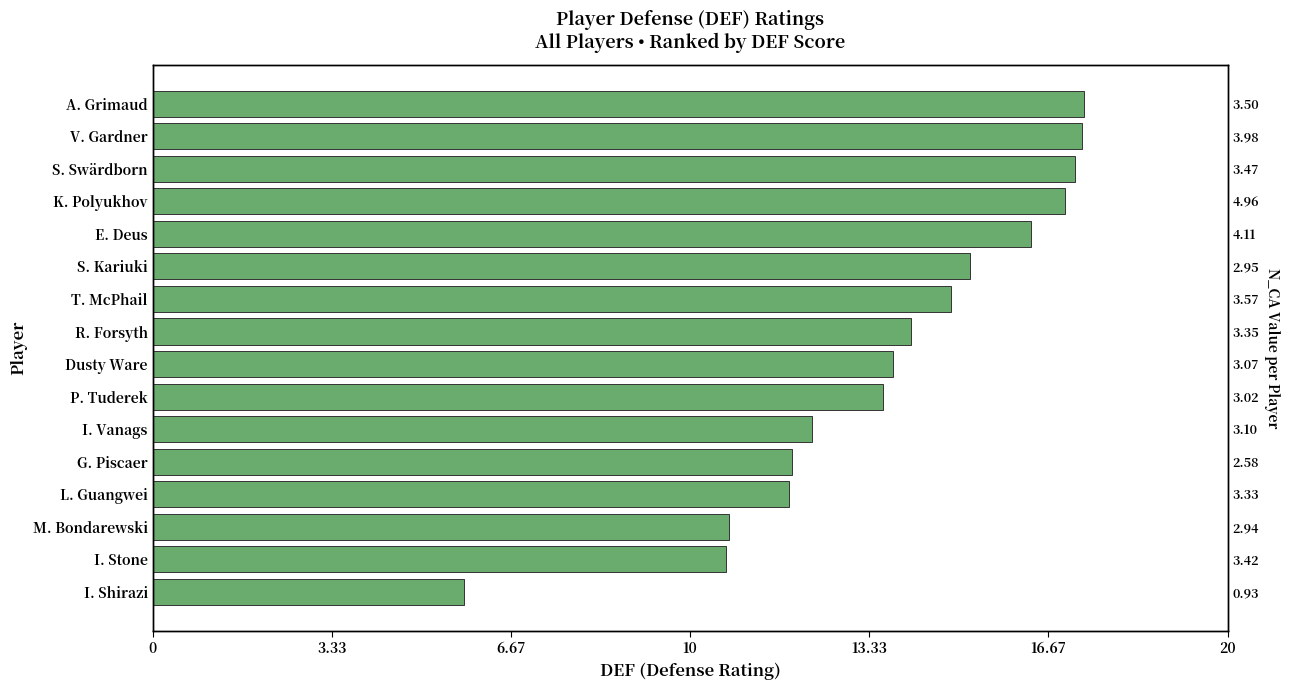

Is it true that the value at S. Kariuki is 25.1?

False